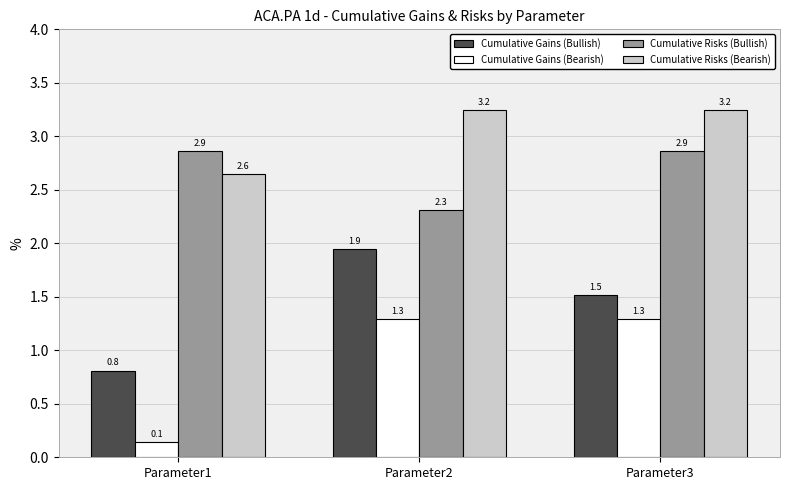

Which series has the widest spread of values?

Cumulative Gains (Bearish)